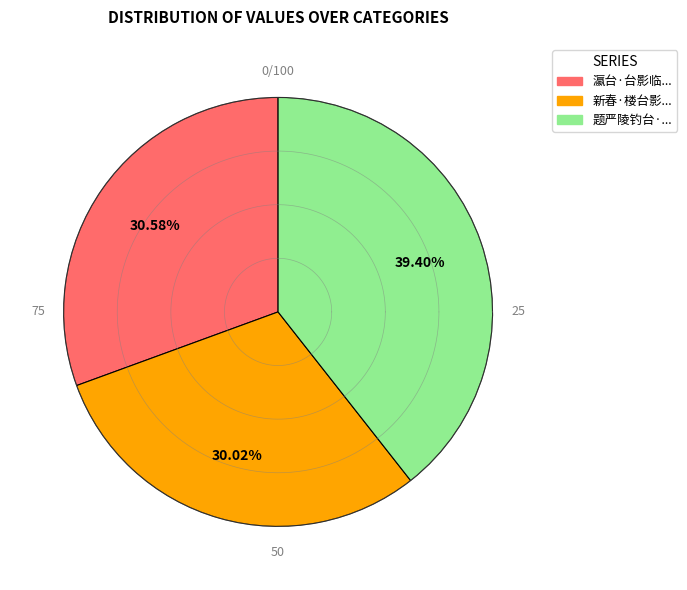

How many slices are in this pie chart?

3